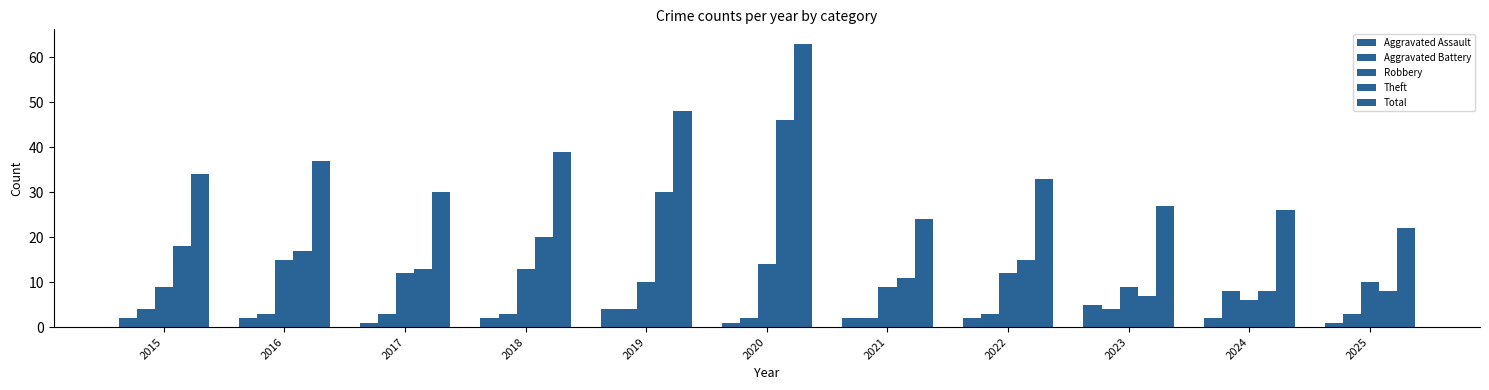

What is the spread (max minus min) of values at 2021?

22